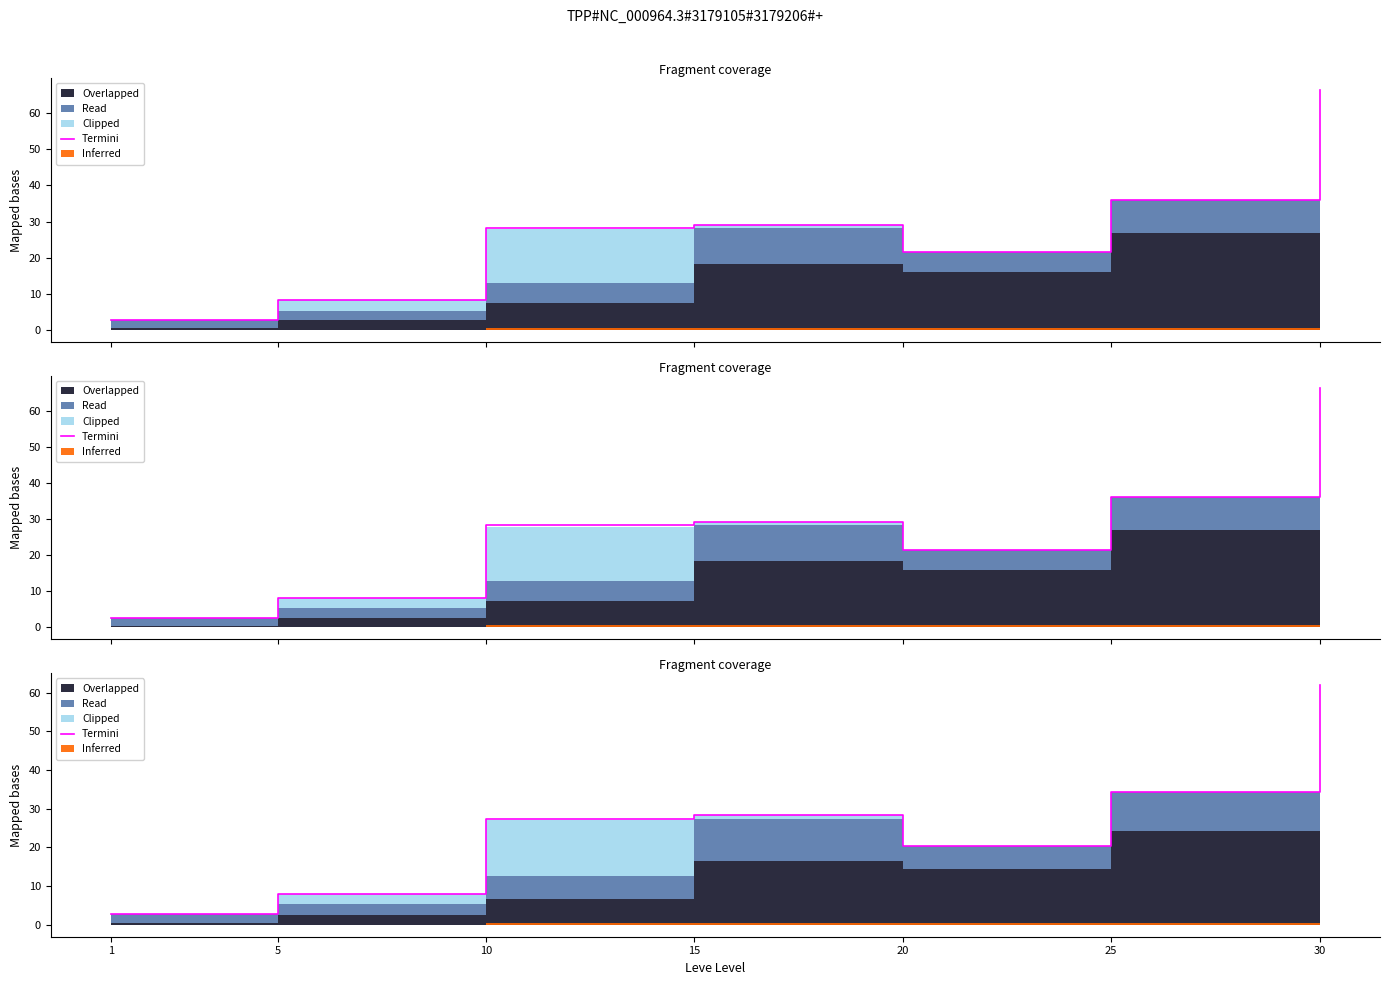

Where does the data first go above 27?

10